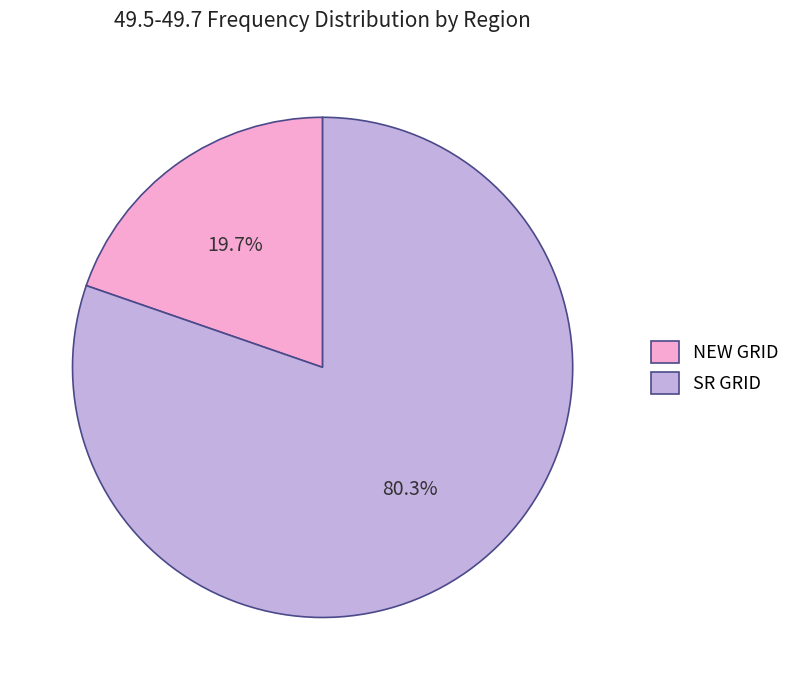

Which has a higher value, SR GRID or NEW GRID?

SR GRID